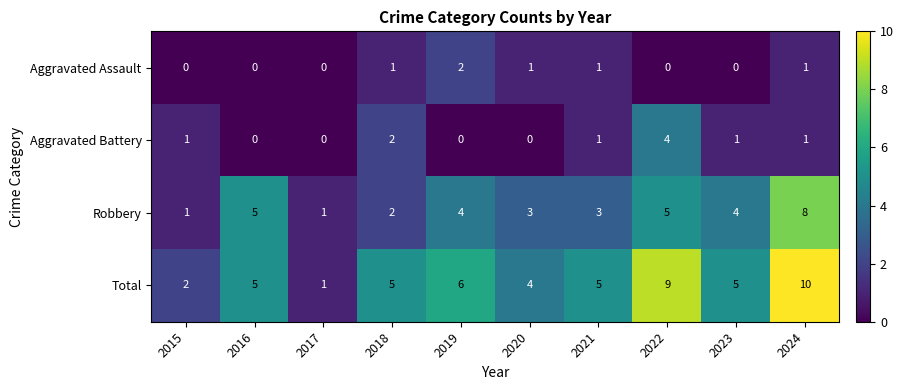

Is it true that Total equals 2 at 2019?

False